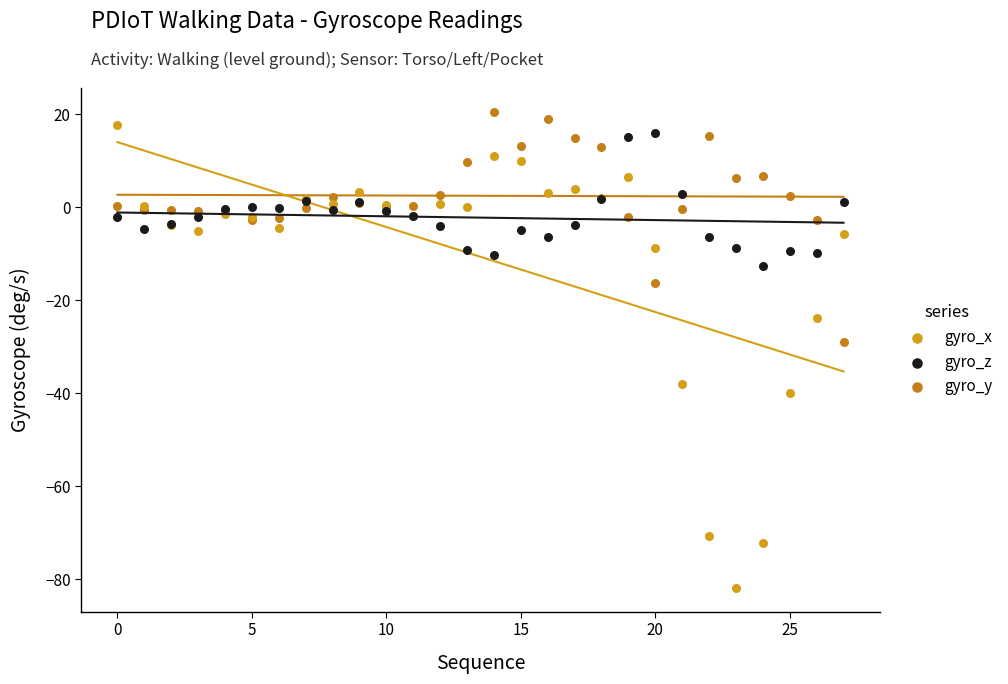

What are all the series names shown in the legend?

gyro_x, gyro_z, gyro_y